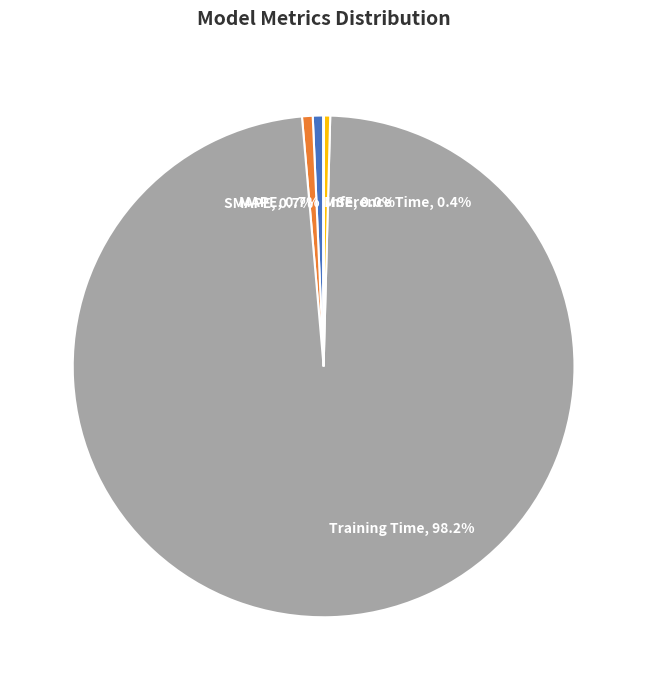

Which has a higher value, Training Time or Inference Time?

Training Time